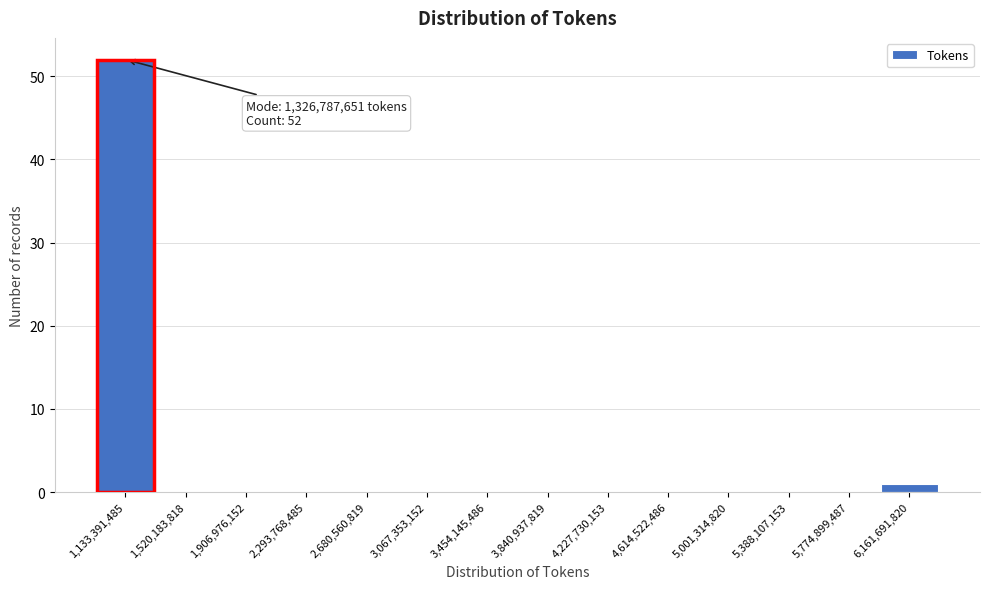

Reading left to right, extract all data points from this chart.

1,133,391,485=52	1,520,183,818=0	1,906,976,152=0	2,293,768,485=0	2,680,560,819=0	3,067,353,152=0	3,454,145,486=0	3,840,937,819=0	4,227,730,153=0	4,614,522,486=0	5,001,314,820=0	5,388,107,153=0	5,774,899,487=0	6,161,691,820=1